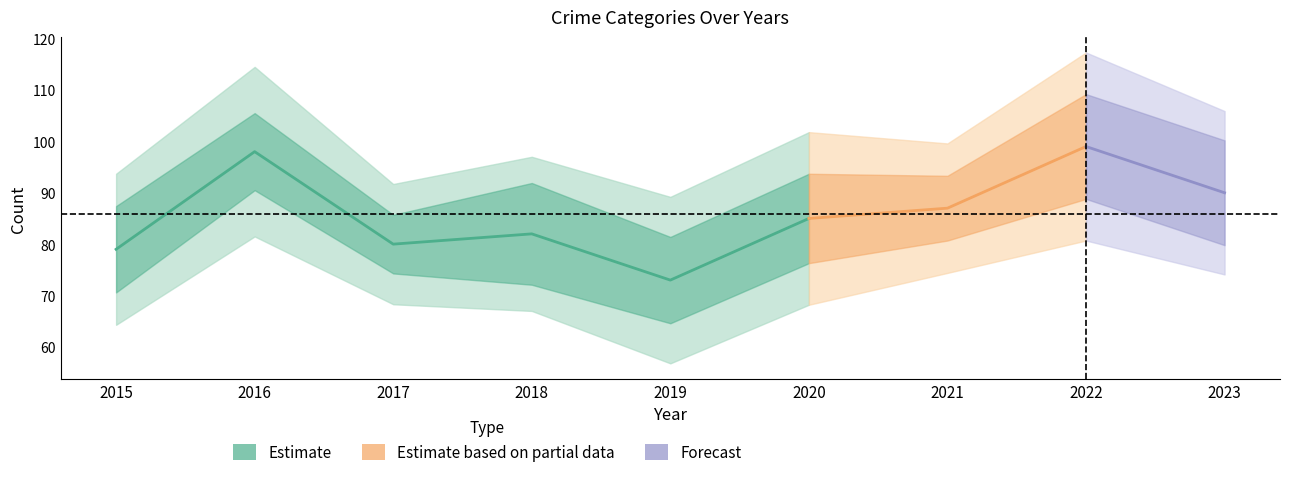

Which category has the highest value across all series?

2022